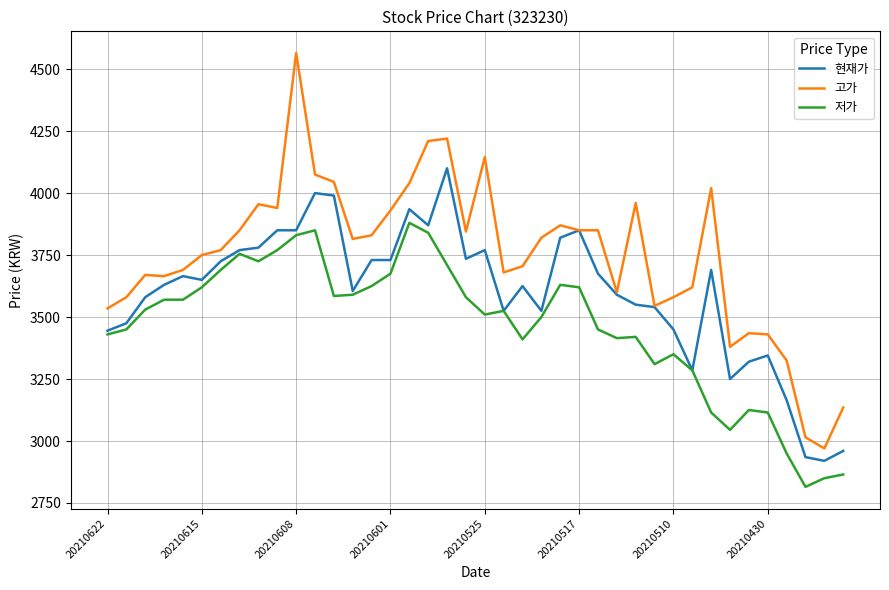

Which series has the widest spread of values?

고가